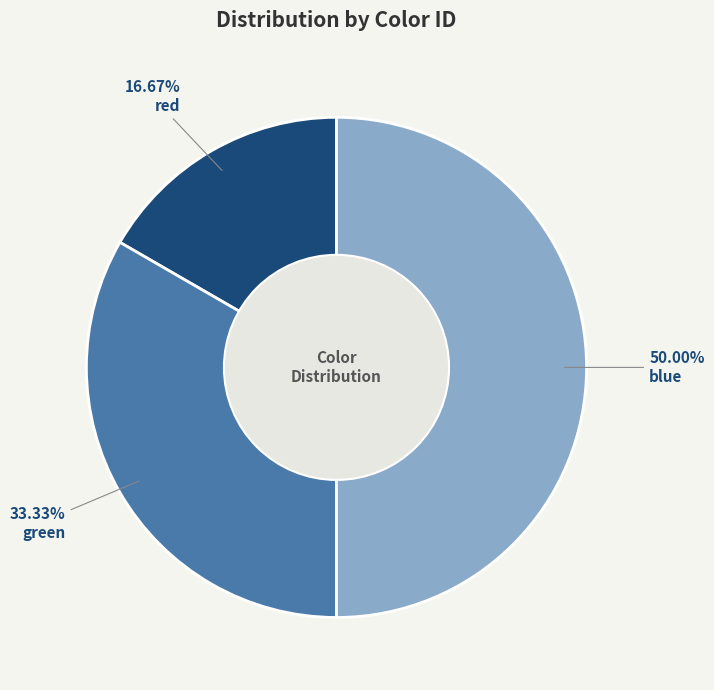

Which category has the biggest portion of the pie?

blue